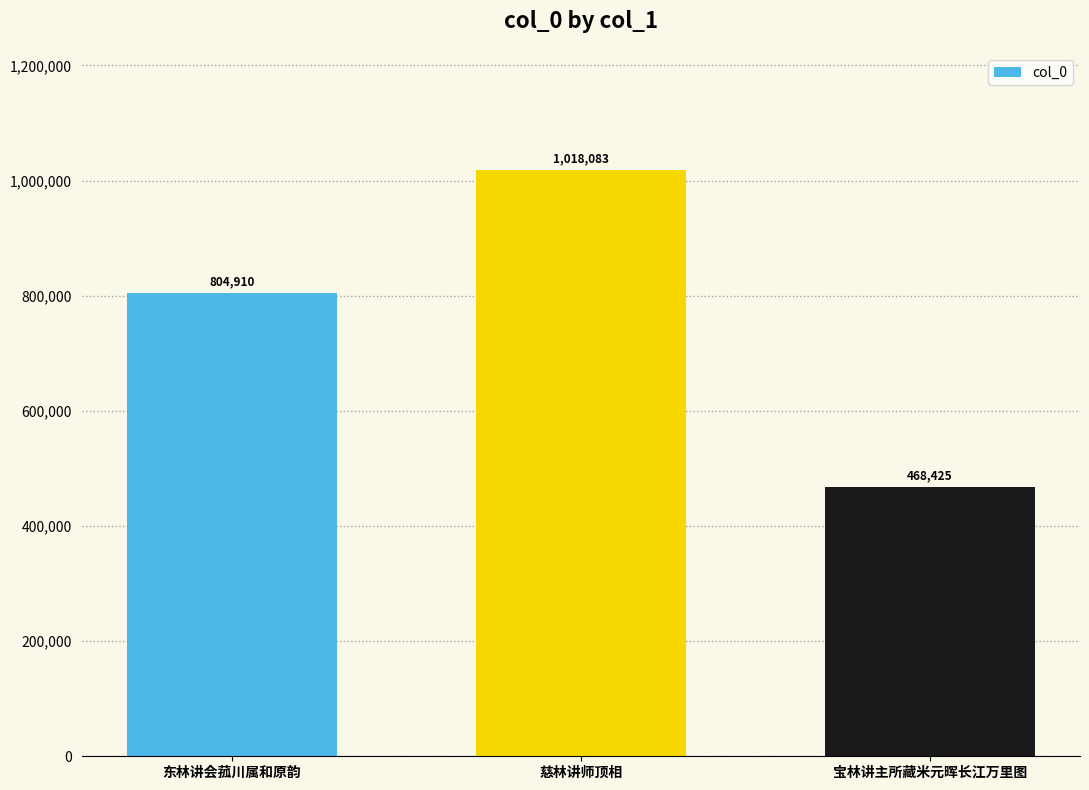

Rank the categories by value from lowest to highest.

宝林讲主所藏米元晖长江万里图, 东林讲会菰川属和原韵, 慈林讲师顶相